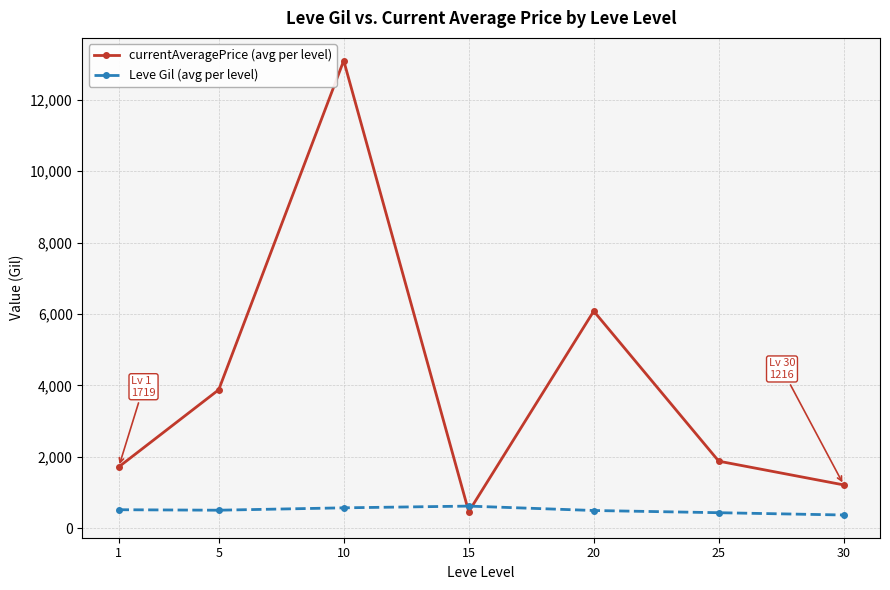

At which category does currentAveragePrice (avg per level) reach its first local peak?

10